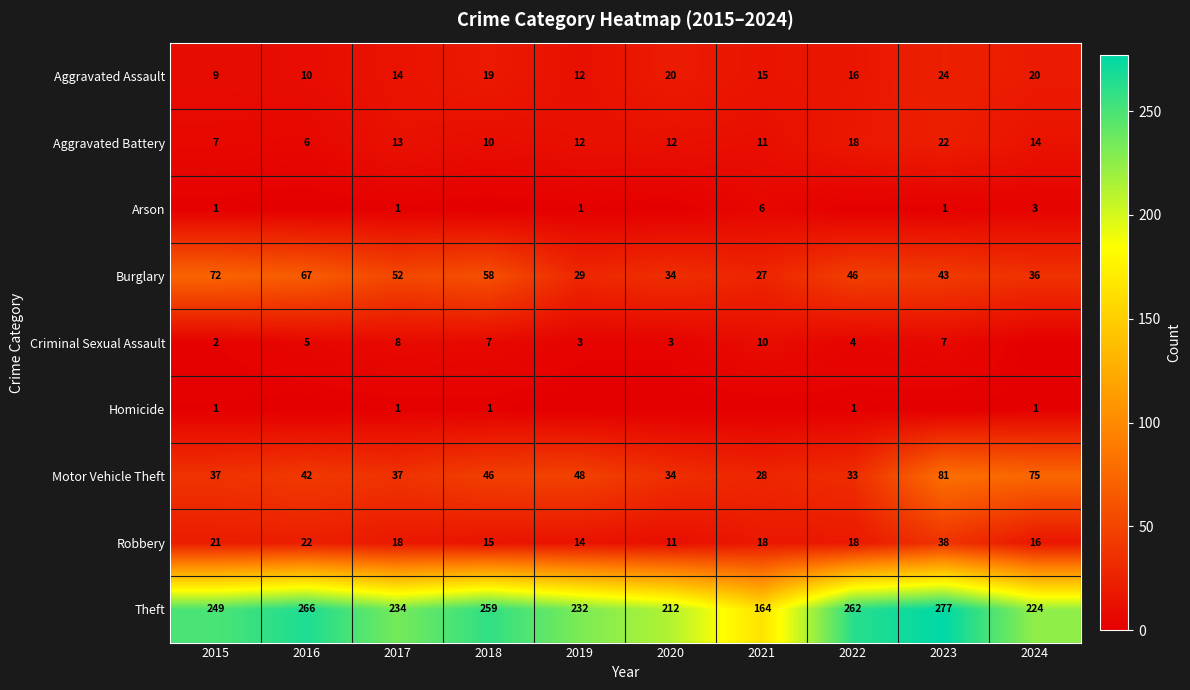

What is the difference between the highest and lowest values at 2018?

259